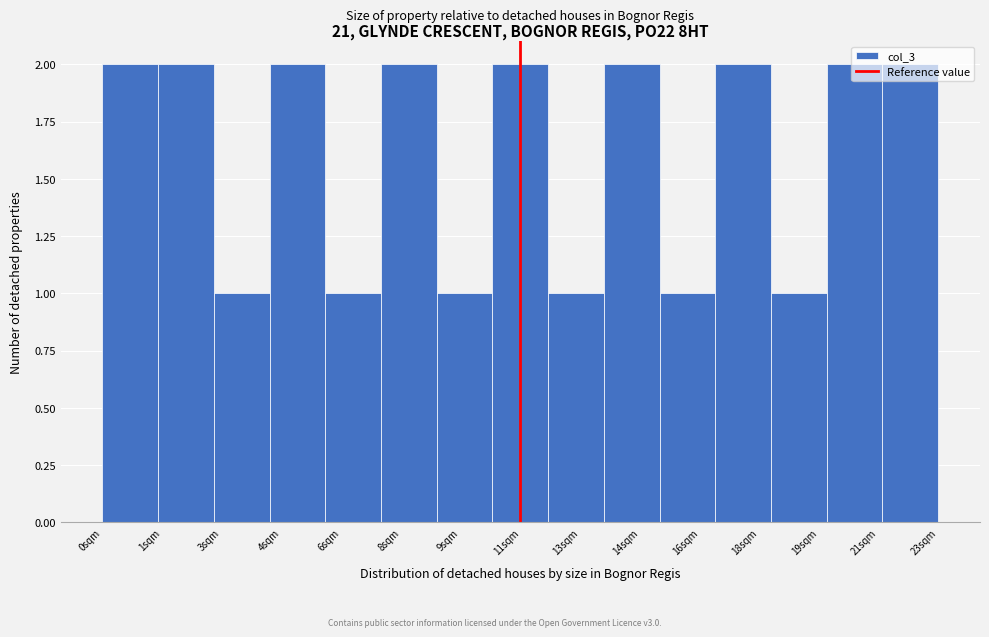

What is the ratio of the value at 13sqm to the value at 9sqm?

1.0